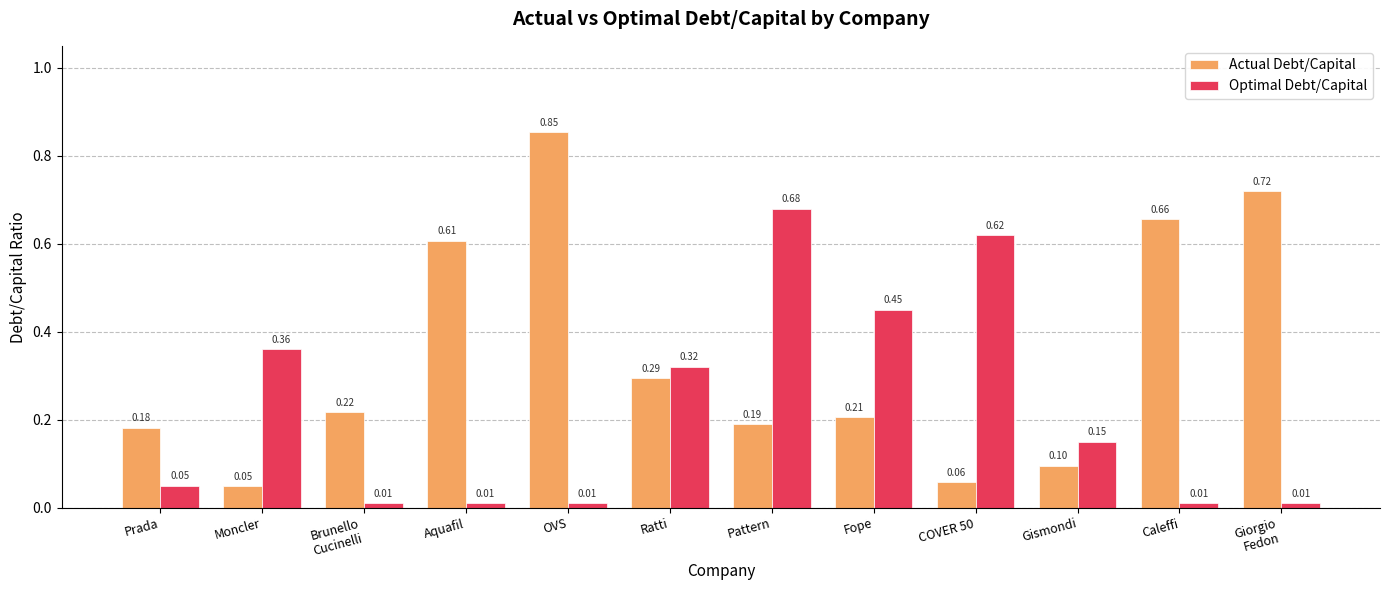

List the series in order of their peak value, lowest first.

Optimal Debt/Capital, Actual Debt/Capital